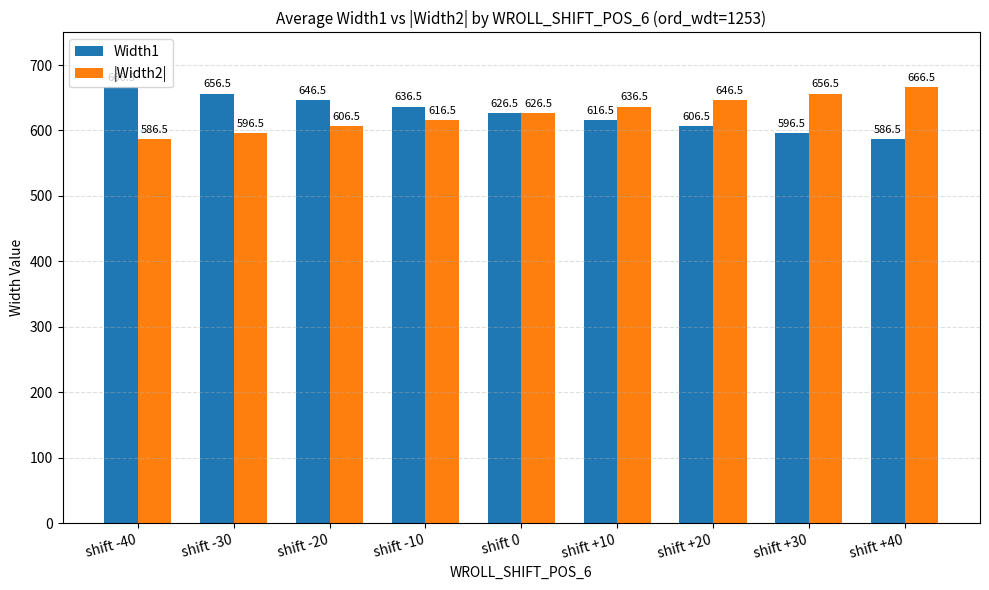

What is the sum of the |Width2| values at shift +20 and shift -40?

1233.0